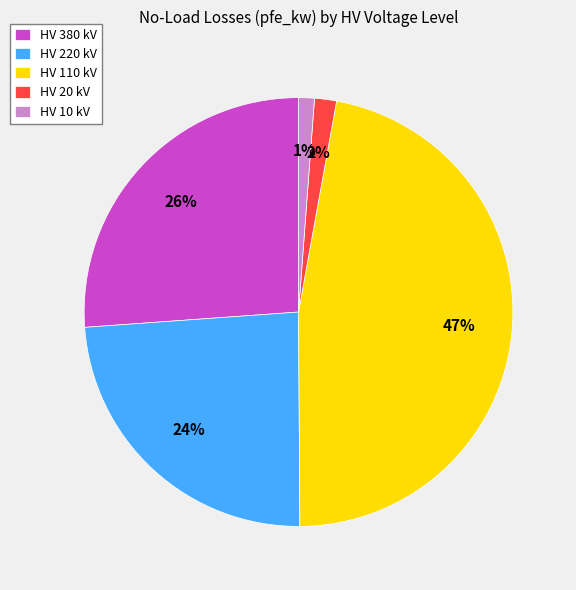

Is it true that HV 220 kV is 10% of the pie?

False